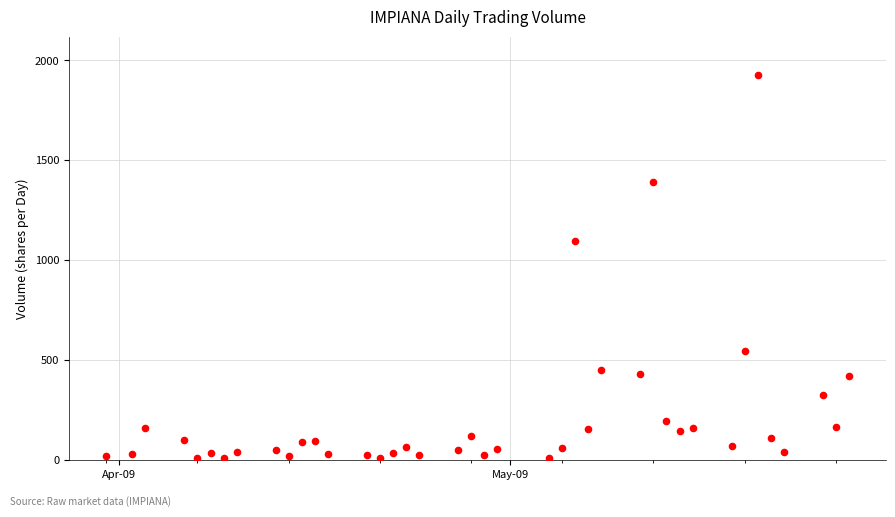

What is the range of Y values (max minus min)?

1916.2